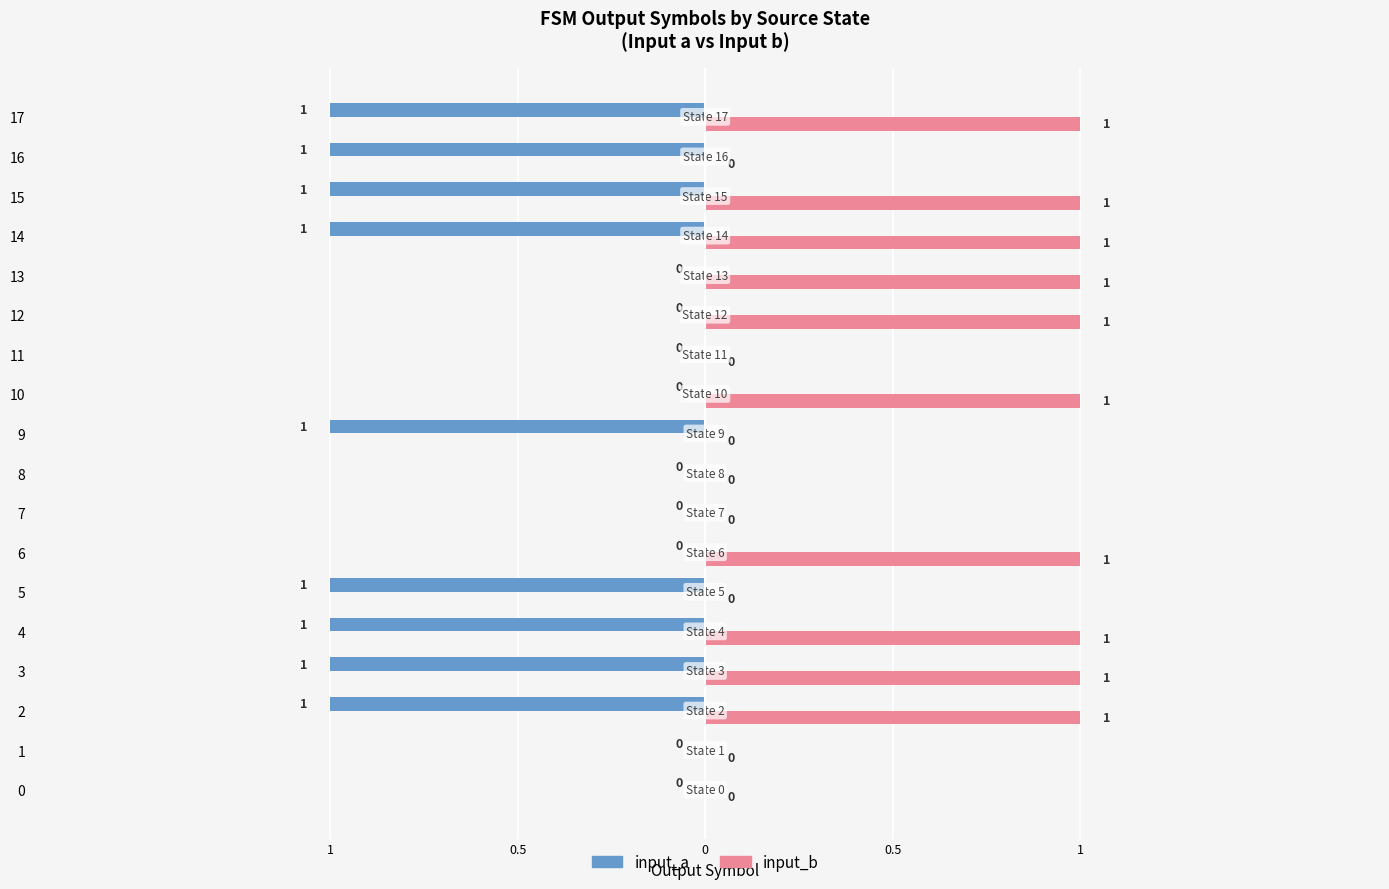

What are all the series names shown in the legend?

input_a, input_b